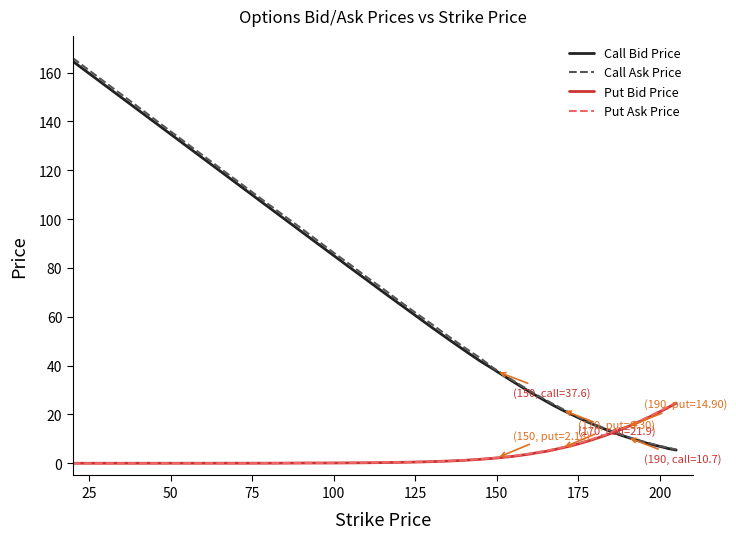

Which series has the largest range (max minus min)?

Call Ask Price